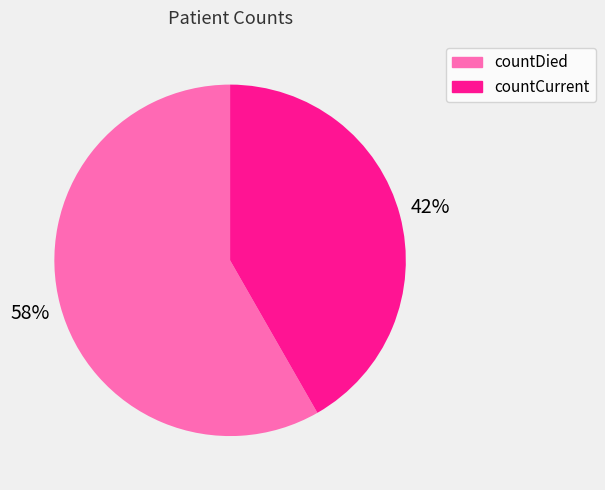

Count the number of slices in the pie.

2